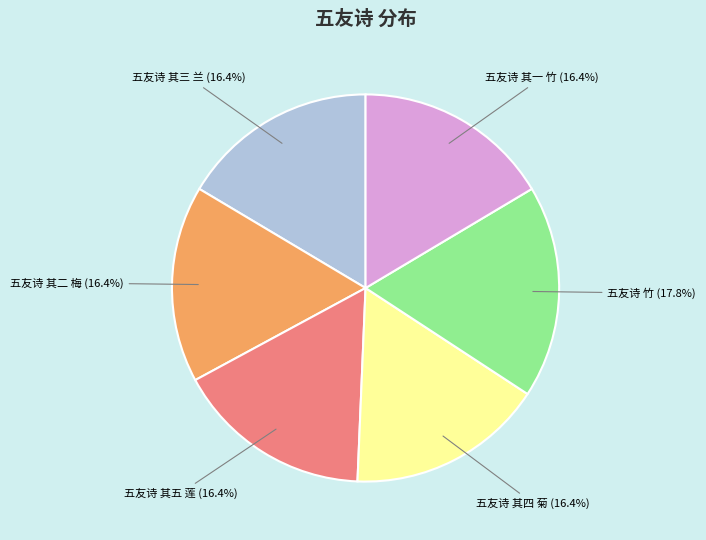

The 五友诗 其四 菊 slice represents 16% of the pie. True or false?

True